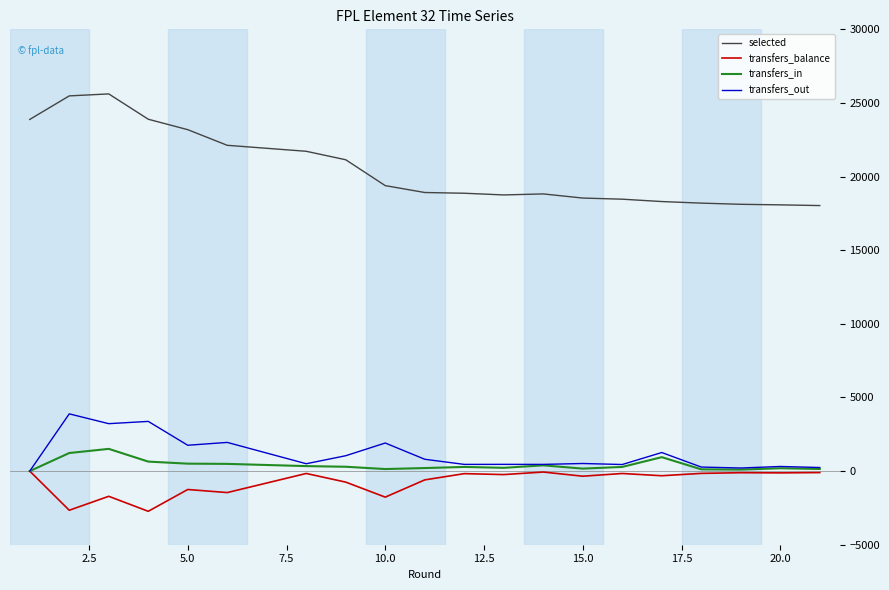

Rank the series by their maximum value, from highest to lowest.

selected, transfers_out, transfers_in, transfers_balance